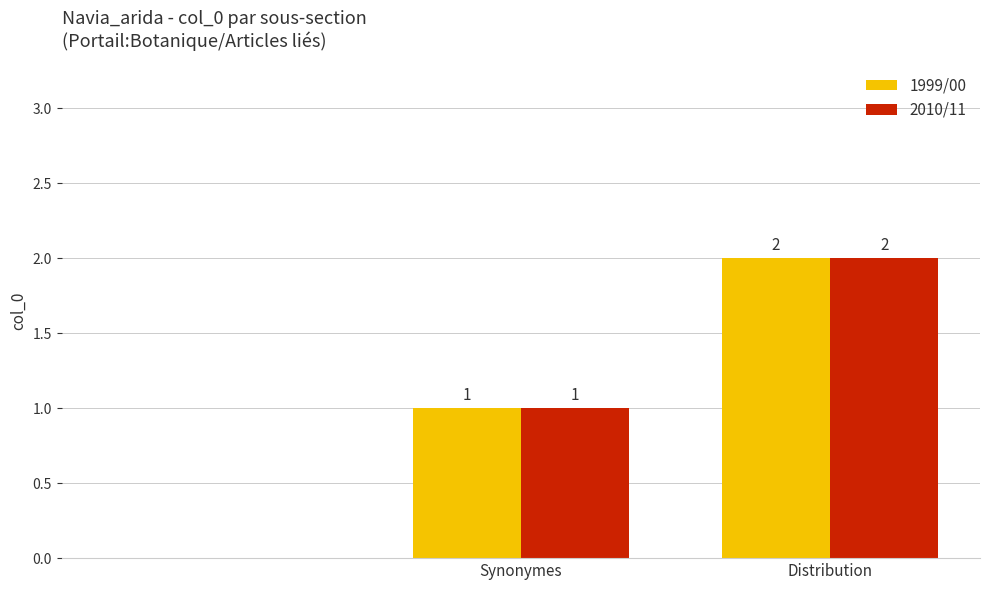

Reading right to left, extract all data points from this chart.

1999/00: 2	1	0
2010/11: 2	1	0